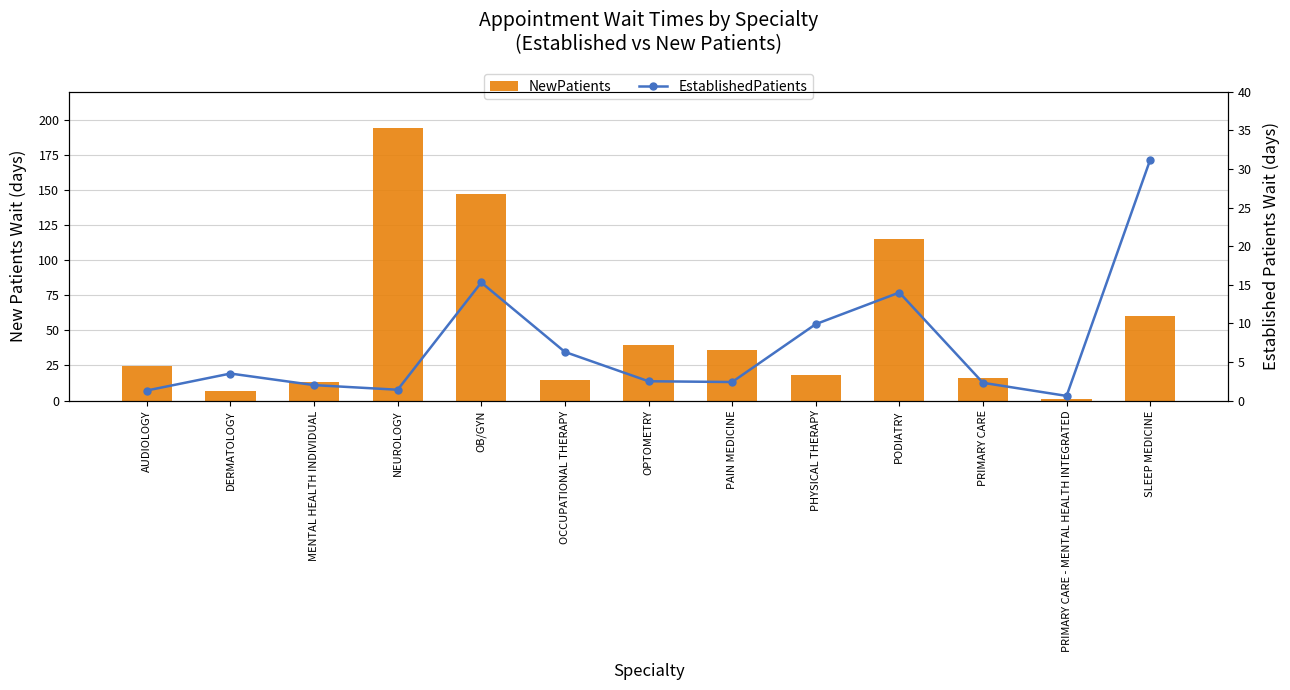

What is the label of the 4th bar from the right?

PODIATRY